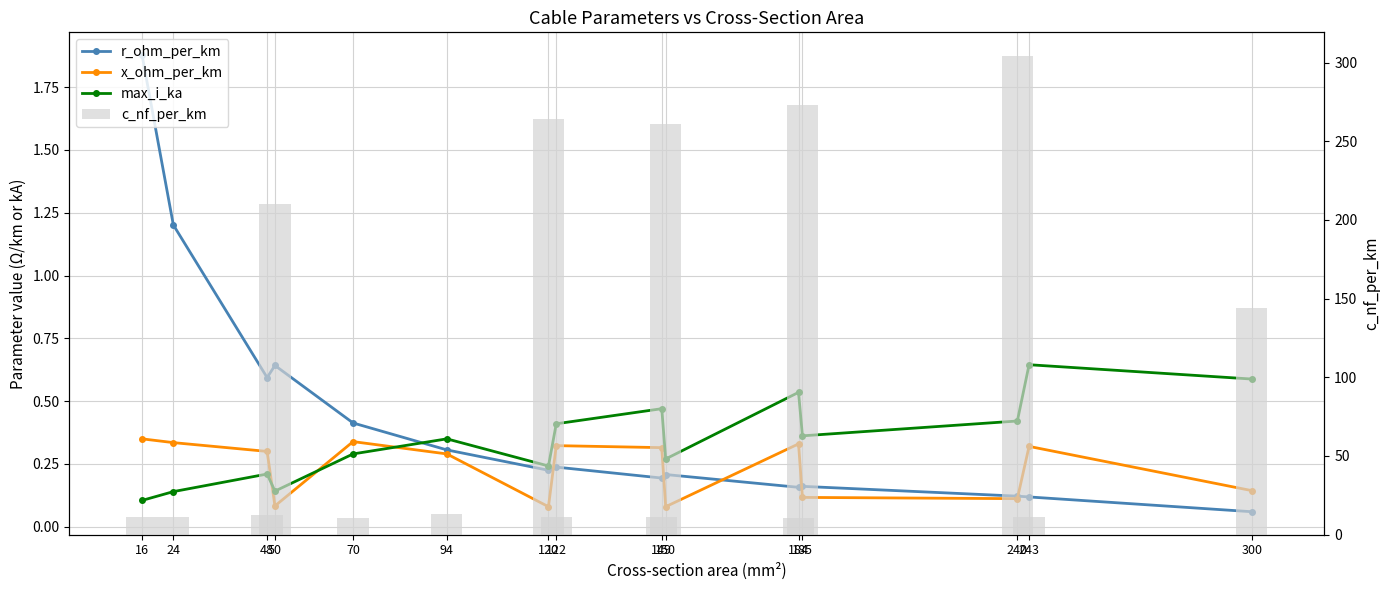

What is the sum of the r_ohm_per_km values at 70 and 120?

0.6